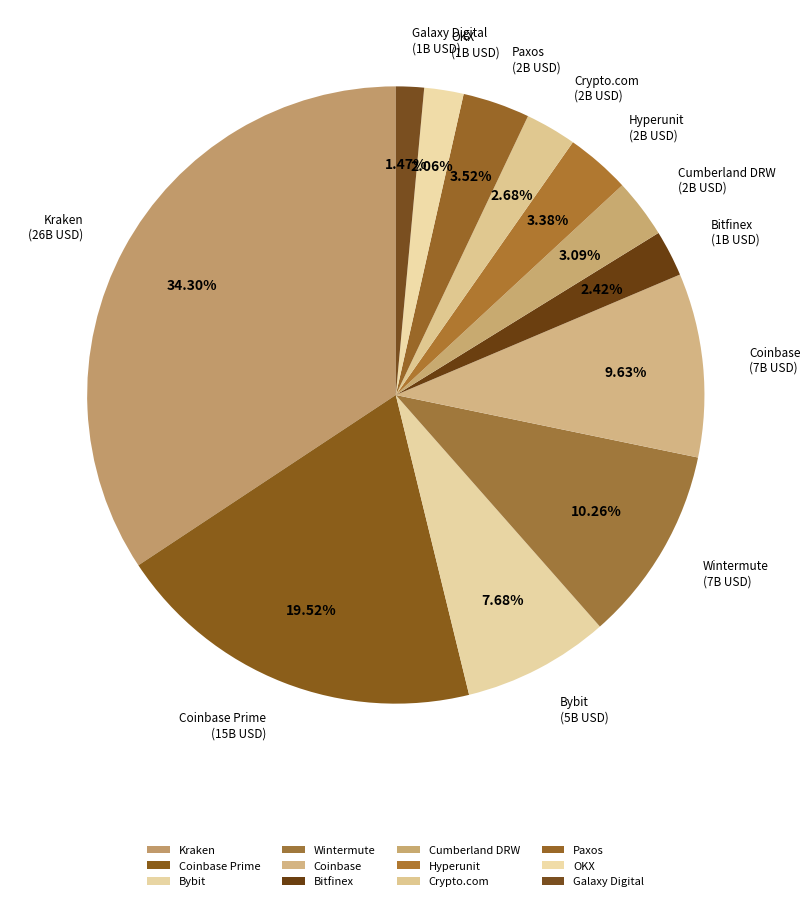

How many slices are in this pie chart?

12